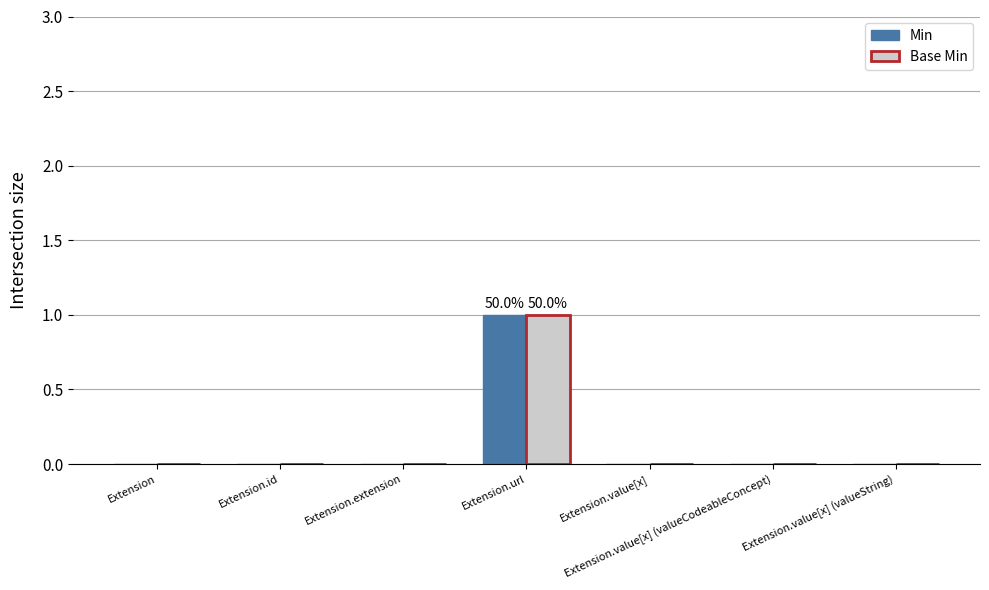

The value of Min at Extension.value[x] is 0. True or false?

True